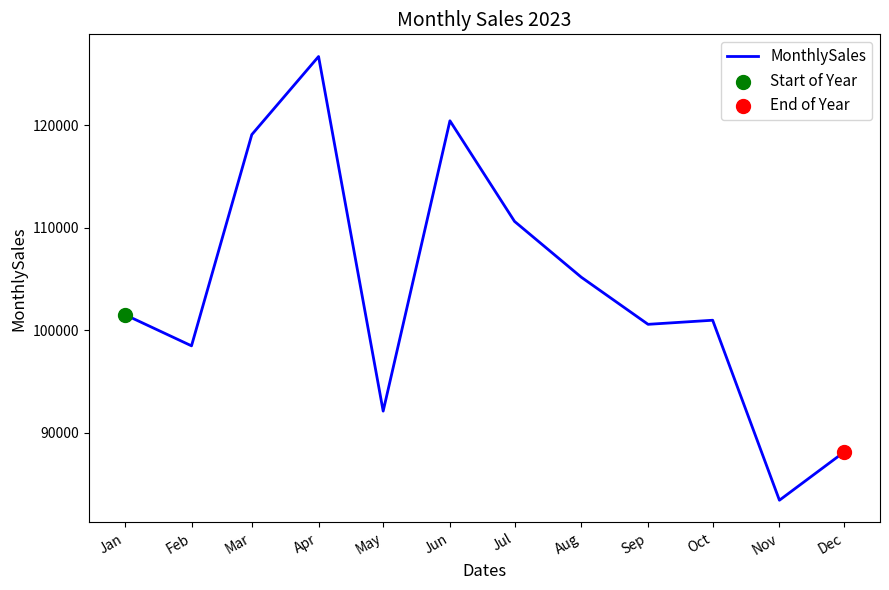

Between Jan and May, which is larger?

Jan